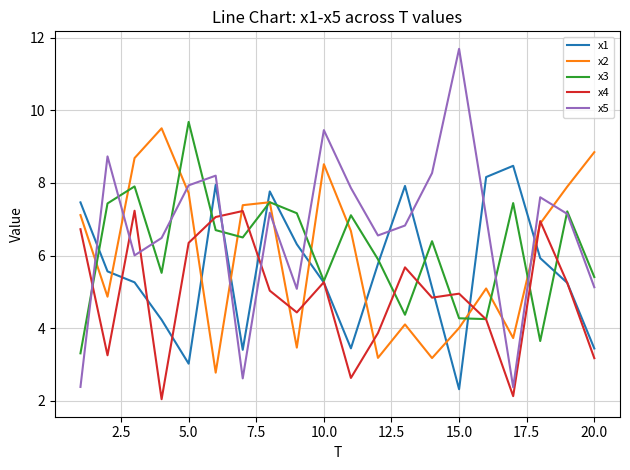

Which series has the largest total across all categories?

x5